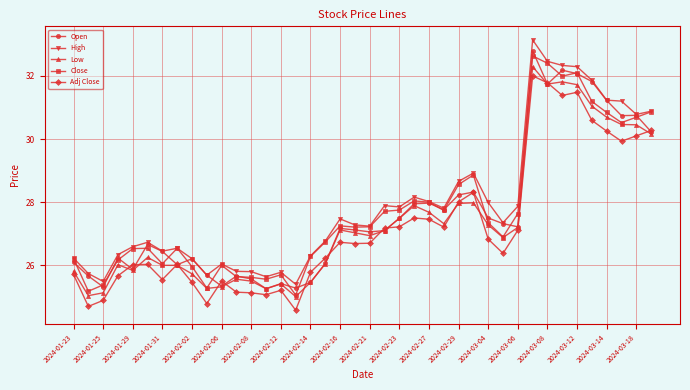

True or false: High has more than 1 points higher than both neighbors.

True